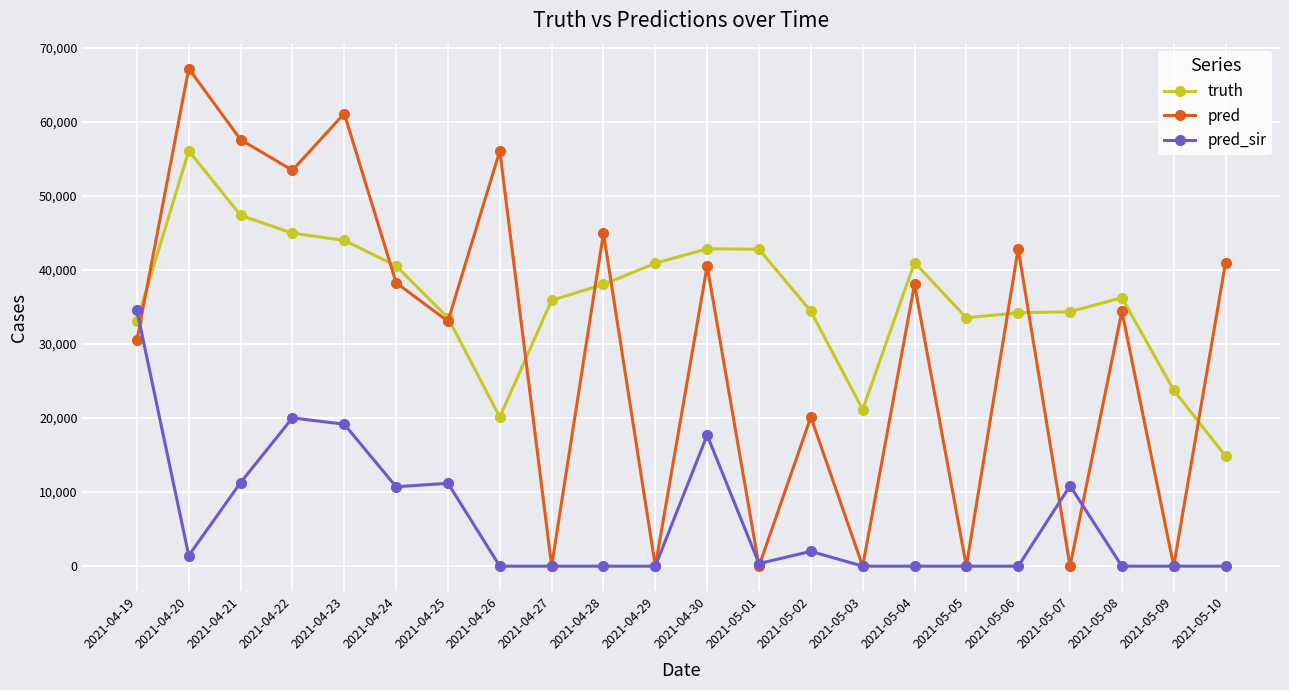

What is the sum of the pred values at 2021-05-08 and 2021-04-21?

91967.0